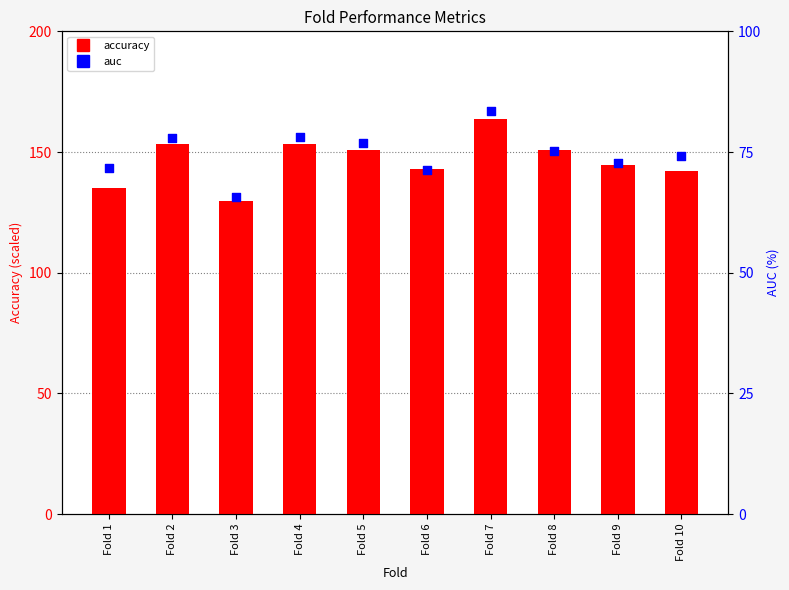

At how many categories does at least one series exceed 131?

9